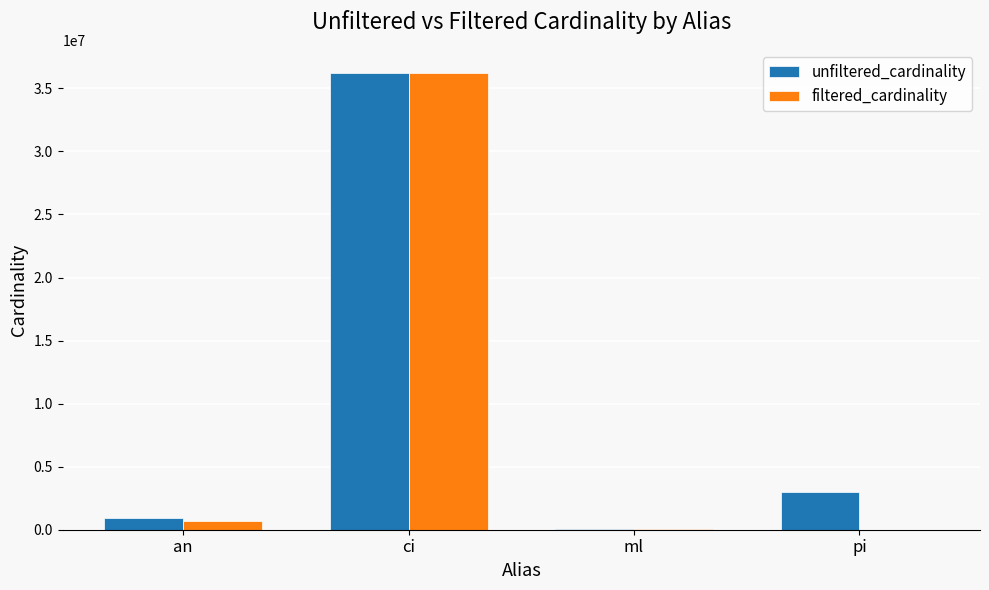

How many data points does each series have?

4